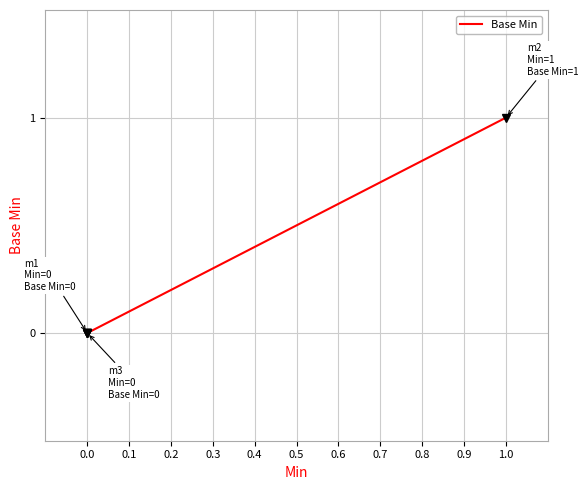

True or false: there are more than 2 points higher than both neighbors.

False